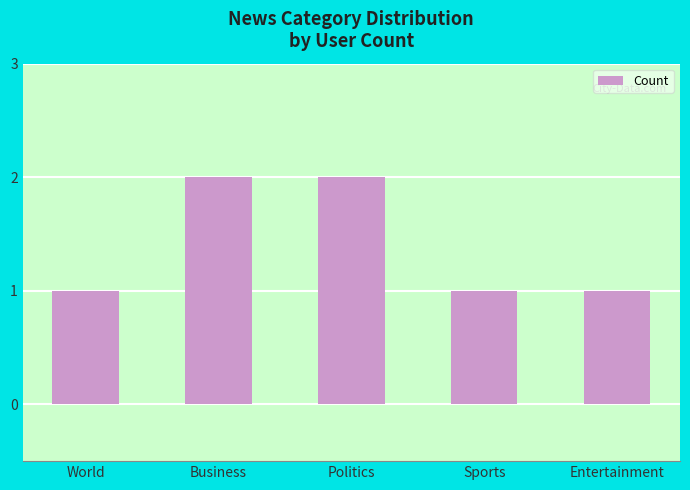

What position from the right is Sports?

2